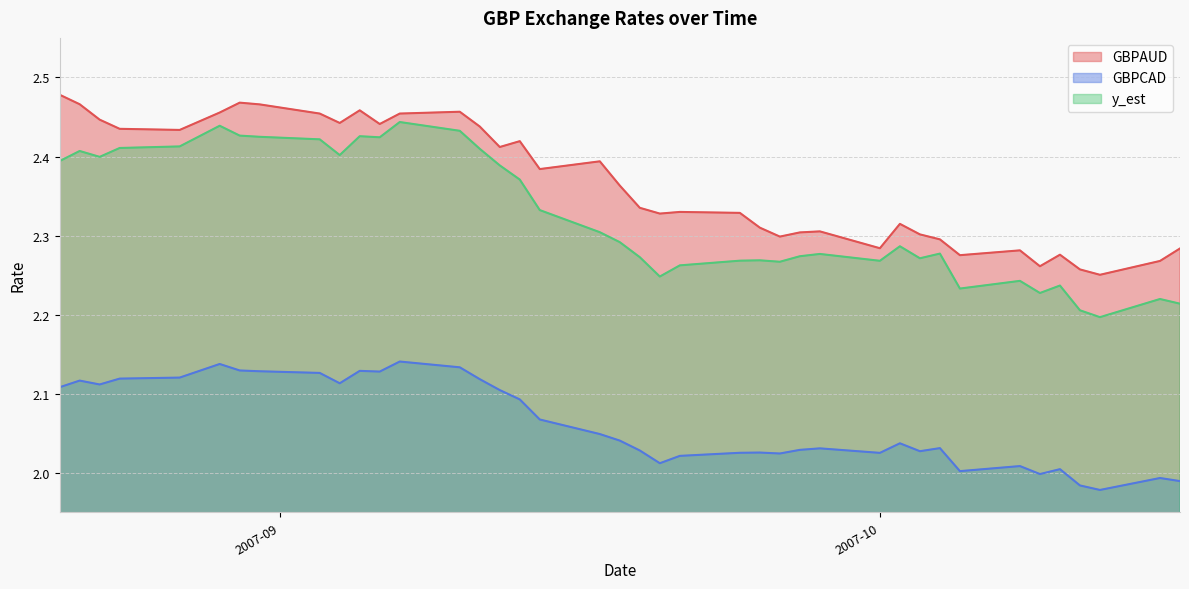

True or false: GBPCAD and y_est intersect in this chart.

False